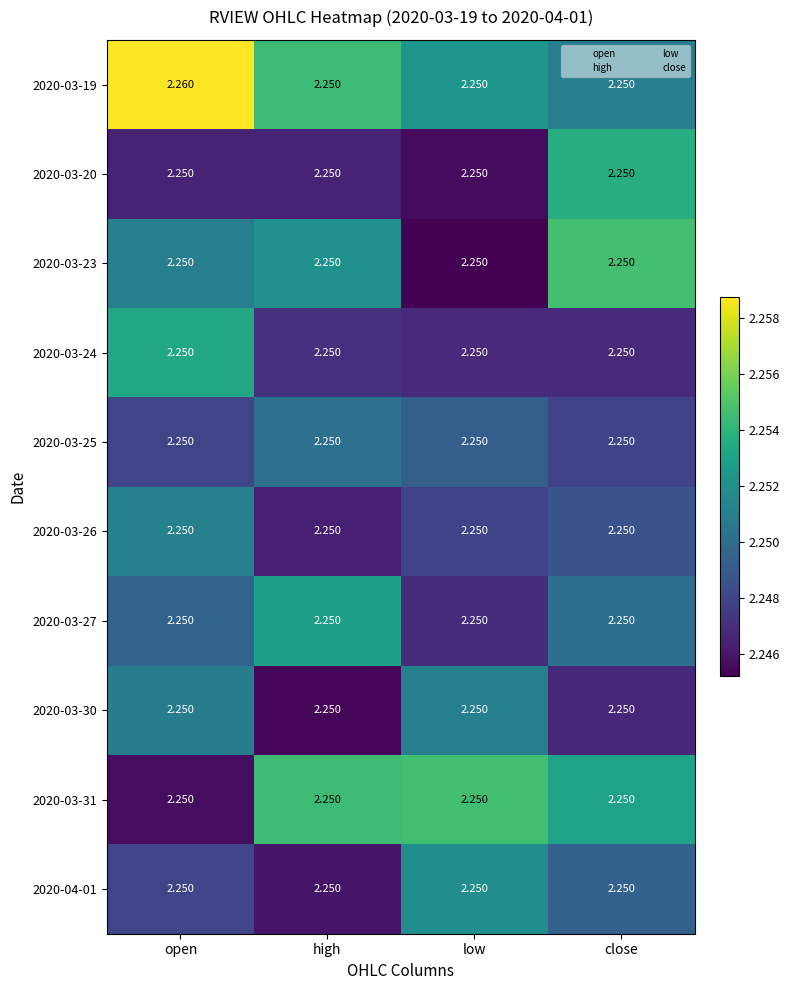

At how many categories does at least one series exceed 2?

4